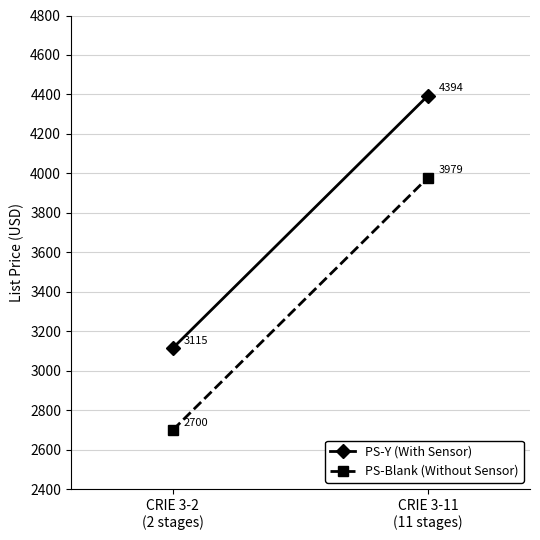

How many lines are shown in the chart?

2